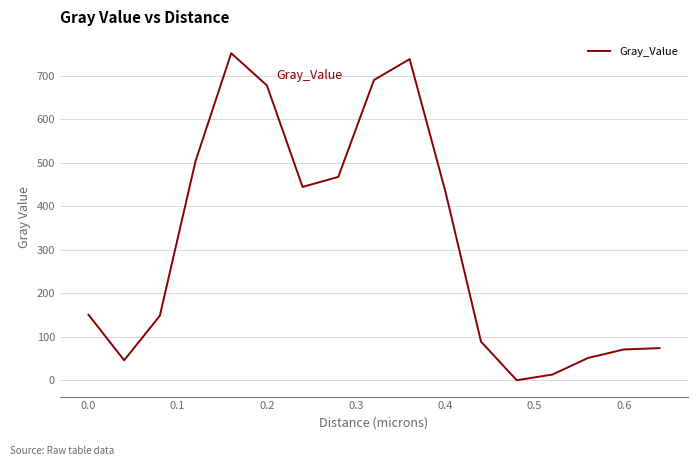

What is the maximum value shown in the chart?

752.0